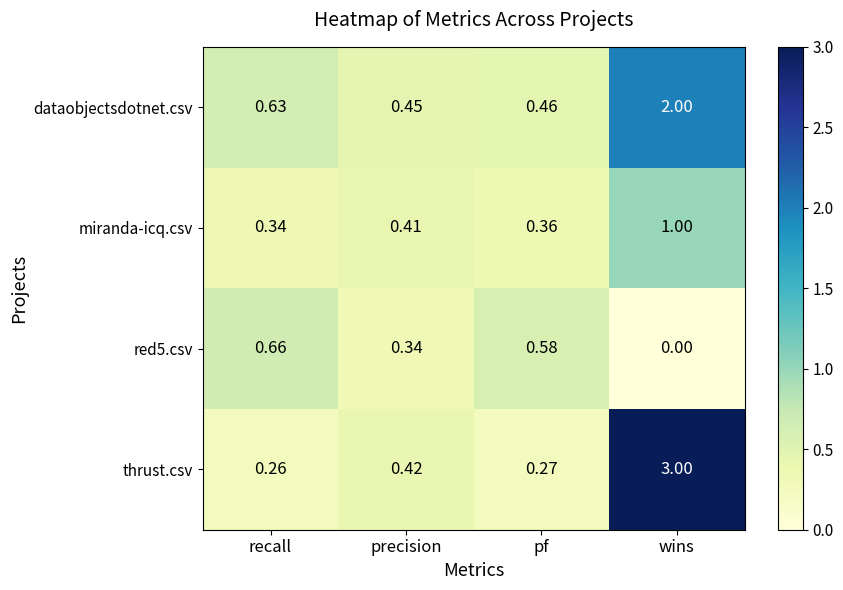

Which series has the largest total across all categories?

thrust.csv